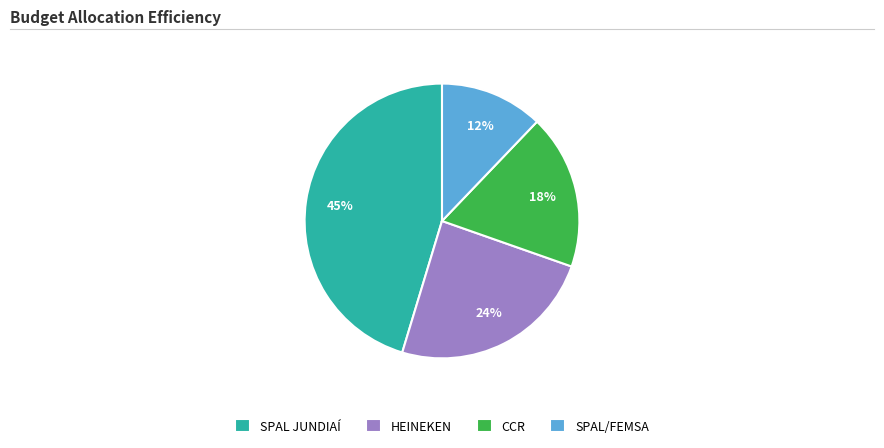

Which category has the smallest portion of the pie?

SPAL/FEMSA